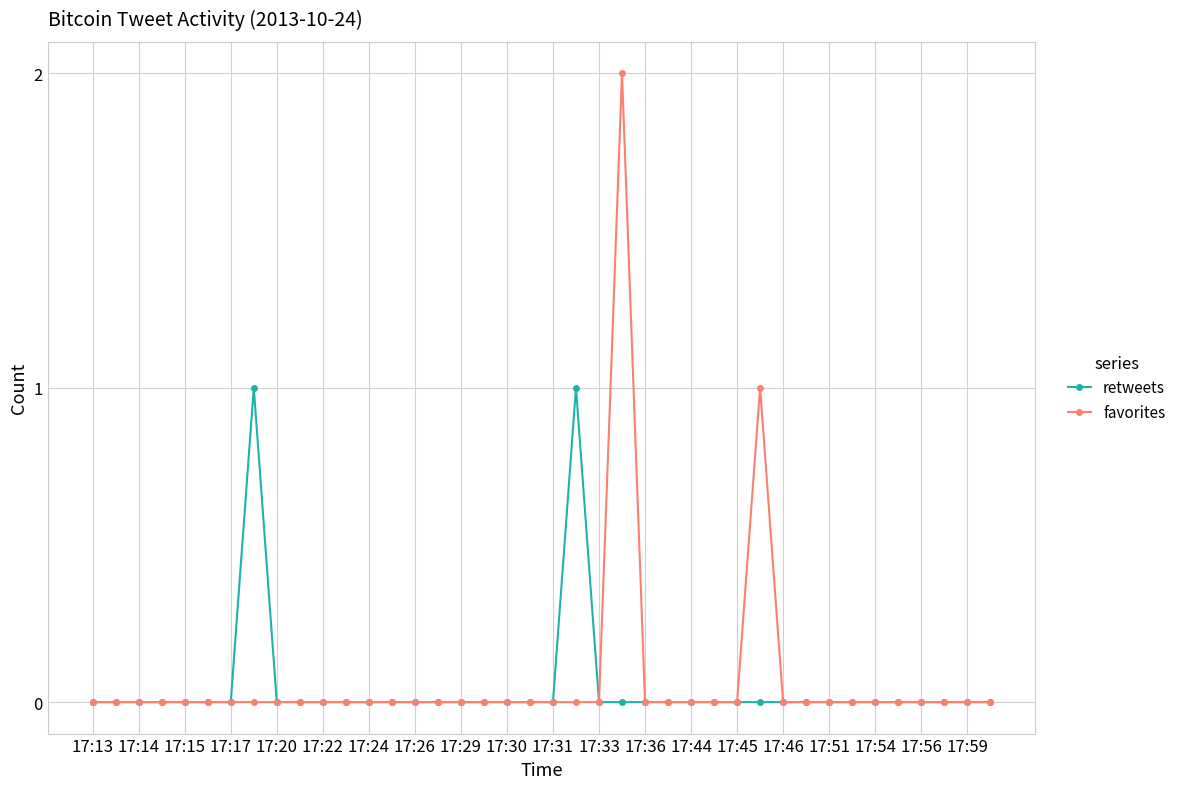

Rank the series by their maximum value, from highest to lowest.

favorites, retweets